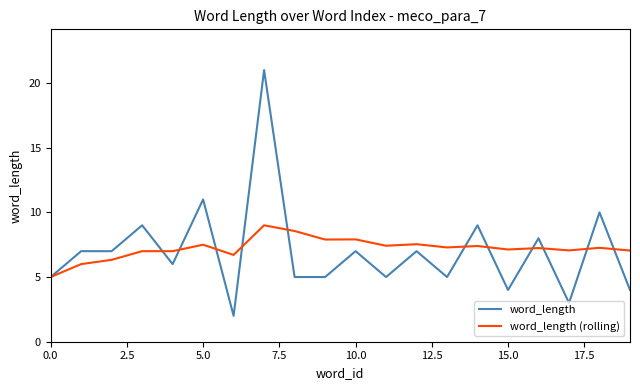

Which series has the largest range (max minus min)?

word_length